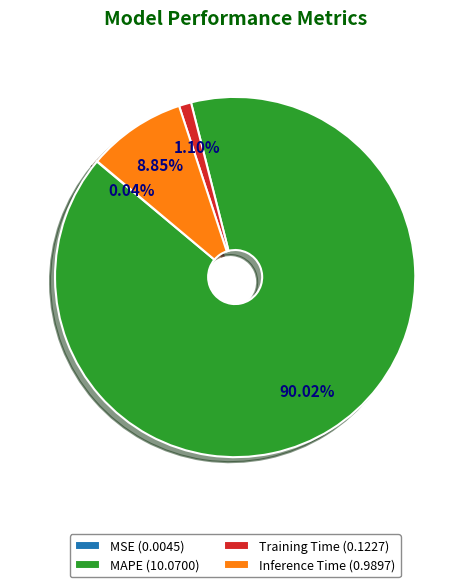

Does Inference Time (0.9897) account for over 50% of the chart?

No